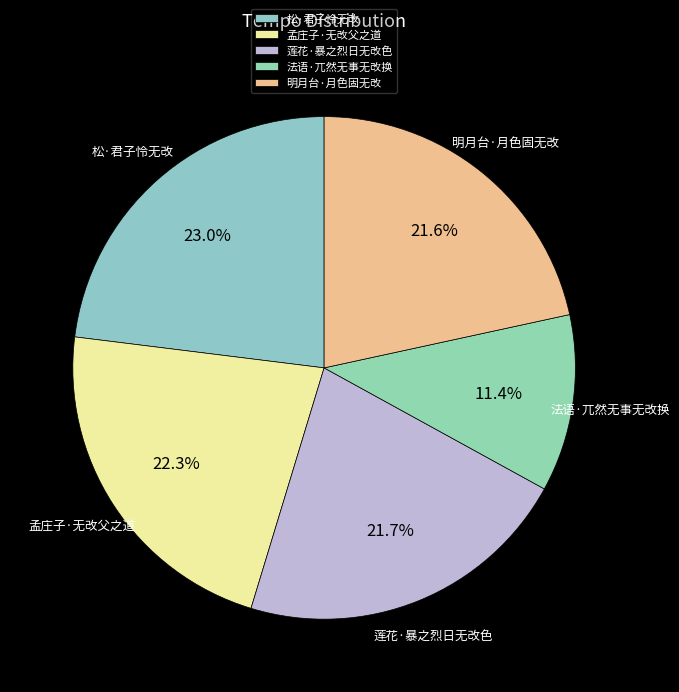

To the nearest percent, what is the combined percentage of 孟庄子·无改父之道 and 松·君子怜无改?

45%